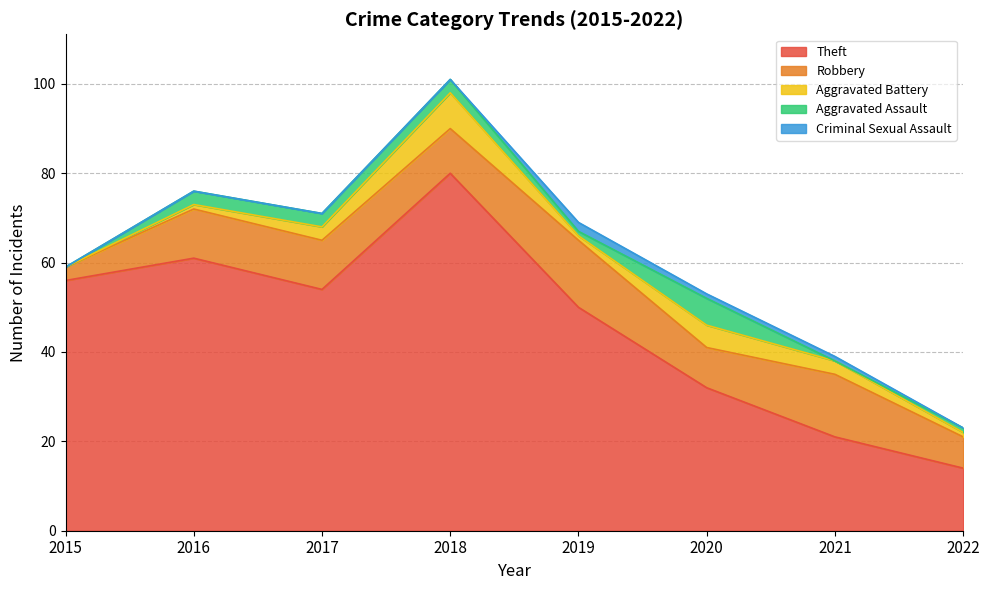

What is the difference between the highest and lowest values at 2018?

80